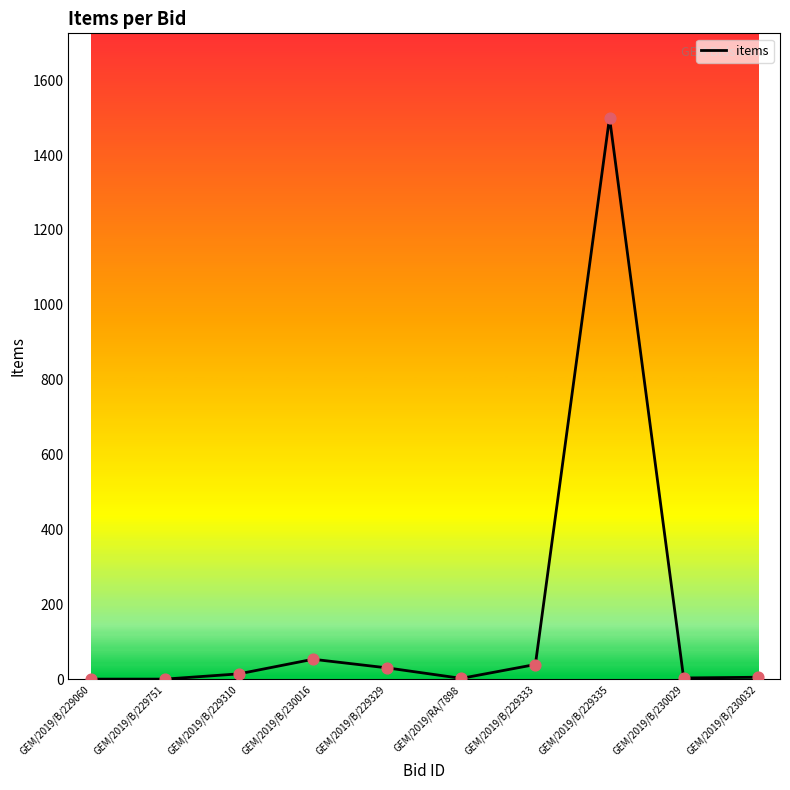

What is the ratio of the value at GEM/2019/B/230016 to the value at GEM/2019/B/229329?

1.7